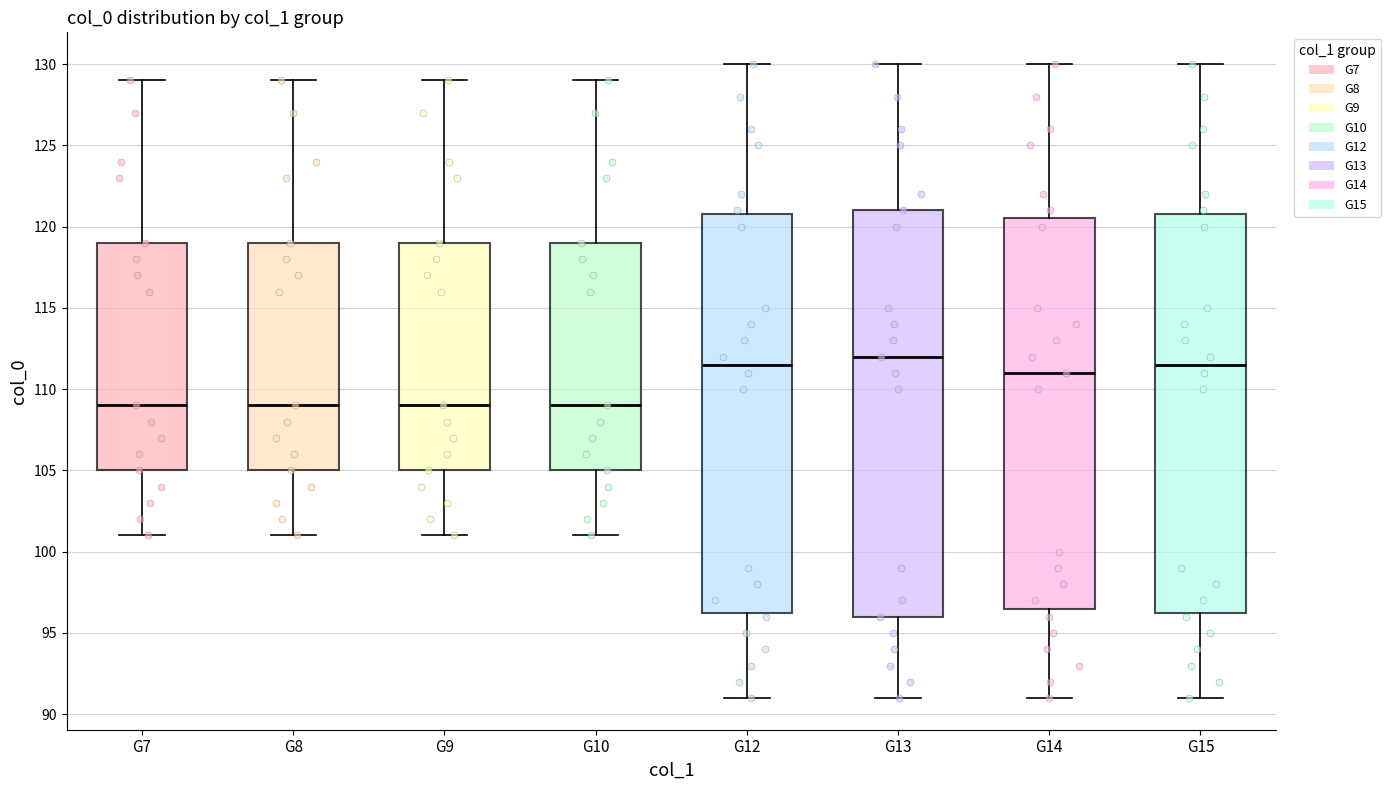

Reading left to right, read every box against the y-axis: the position of its median line, the range the box covers, and the ends of its whiskers. The values are not printed on the chart, so give them approximately, as read against the axis.

G7: median 109.0, box 105.0 to 119.0, whiskers 101.0 to 129.0
G8: median 109.0, box 105.0 to 119.0, whiskers 101.0 to 129.0
G9: median 109.0, box 105.0 to 119.0, whiskers 101.0 to 129.0
G10: median 109.0, box 105.0 to 119.0, whiskers 101.0 to 129.0
G12: median 111.5, box 96.5 to 121.0, whiskers 91.0 to 130.0
G13: median 112.0, box 96.0 to 121.0, whiskers 91.0 to 130.0
G14: median 111.0, box 96.5 to 120.5, whiskers 91.0 to 130.0
G15: median 111.5, box 96.5 to 121.0, whiskers 91.0 to 130.0